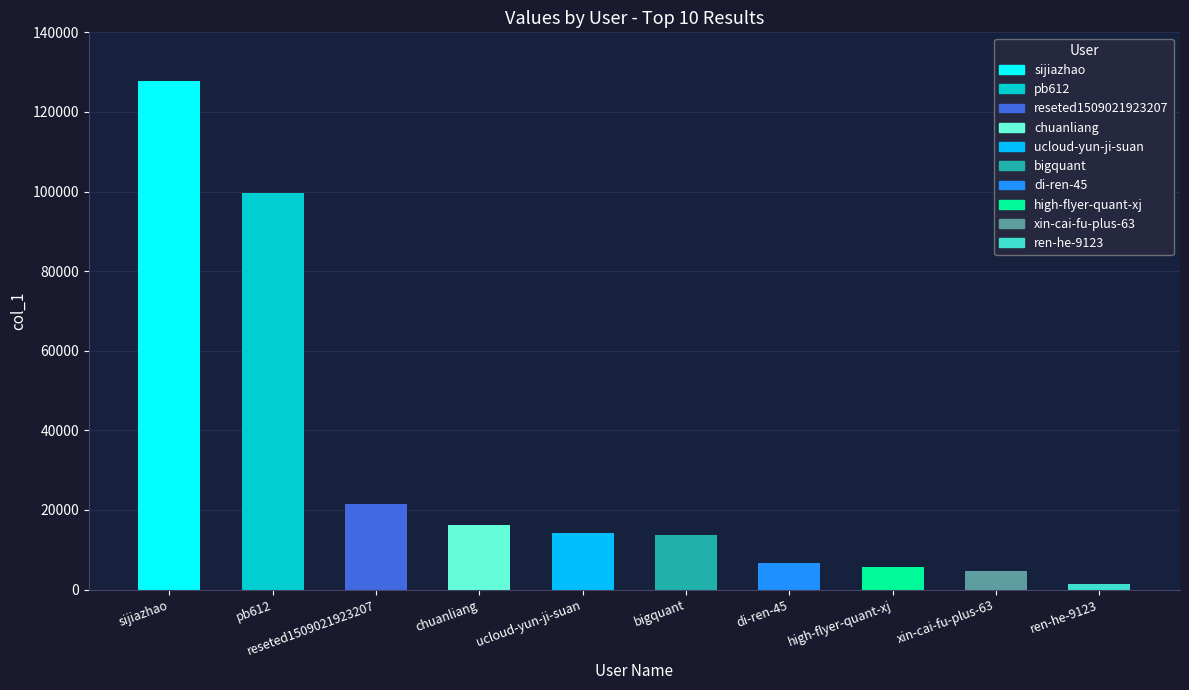

What is the greatest value displayed?

127712